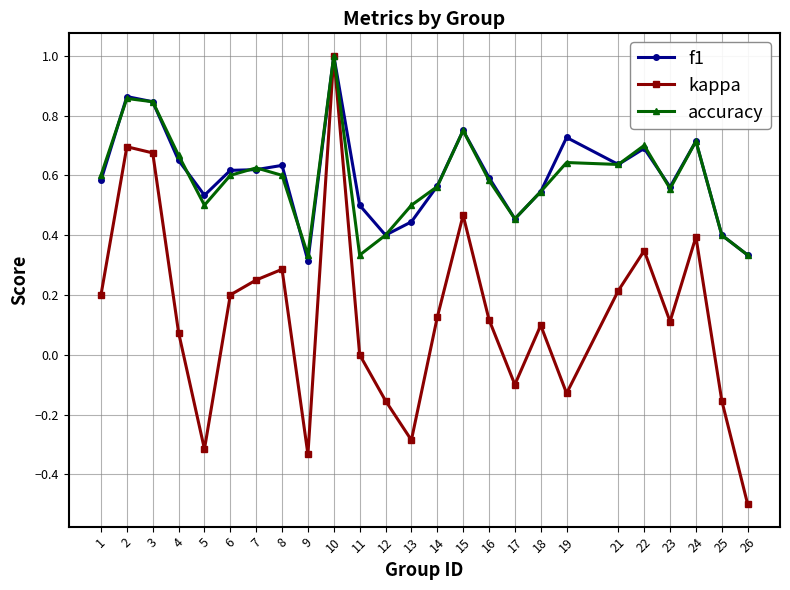

Which label corresponds to the smallest value in the chart?

26